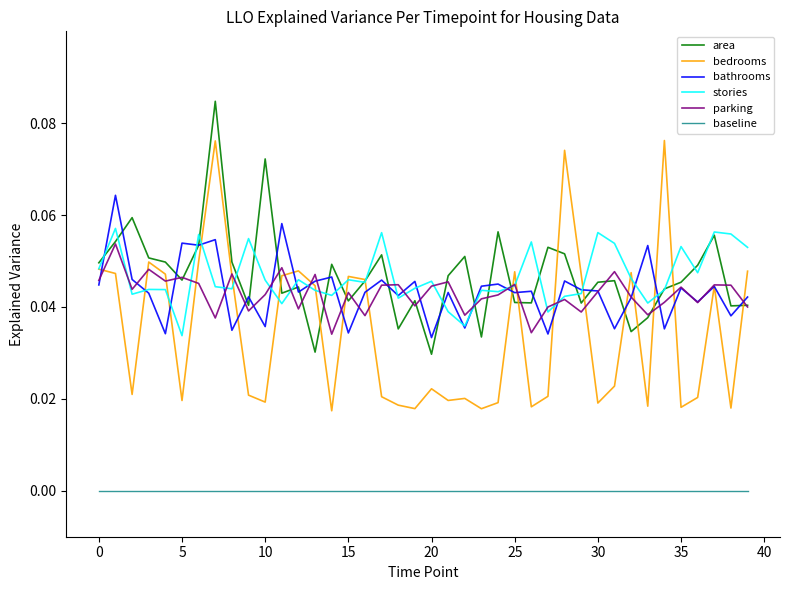

What are all the series names shown in the legend?

area, bedrooms, bathrooms, stories, parking, baseline